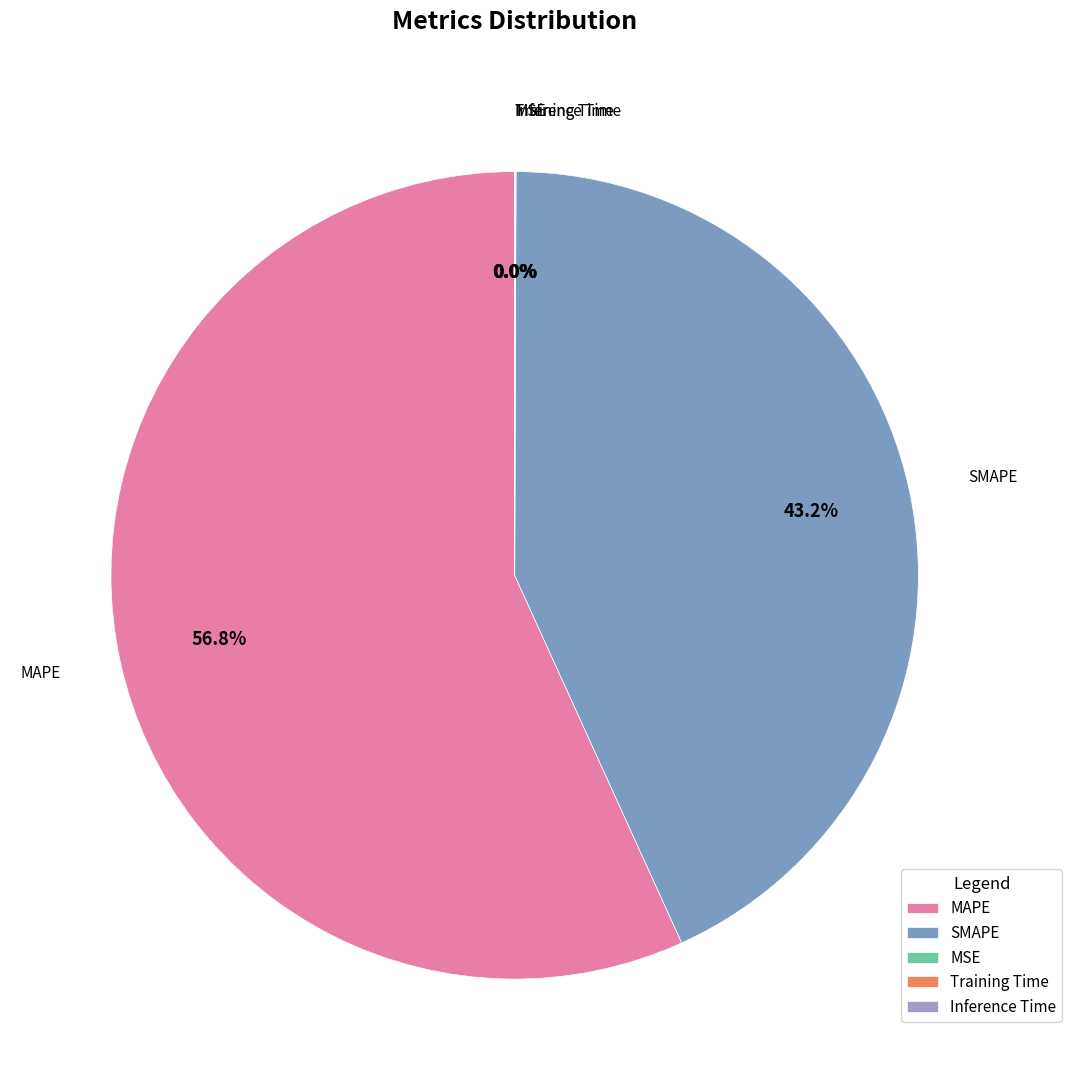

To the nearest percent, what is the average slice percentage?

20%